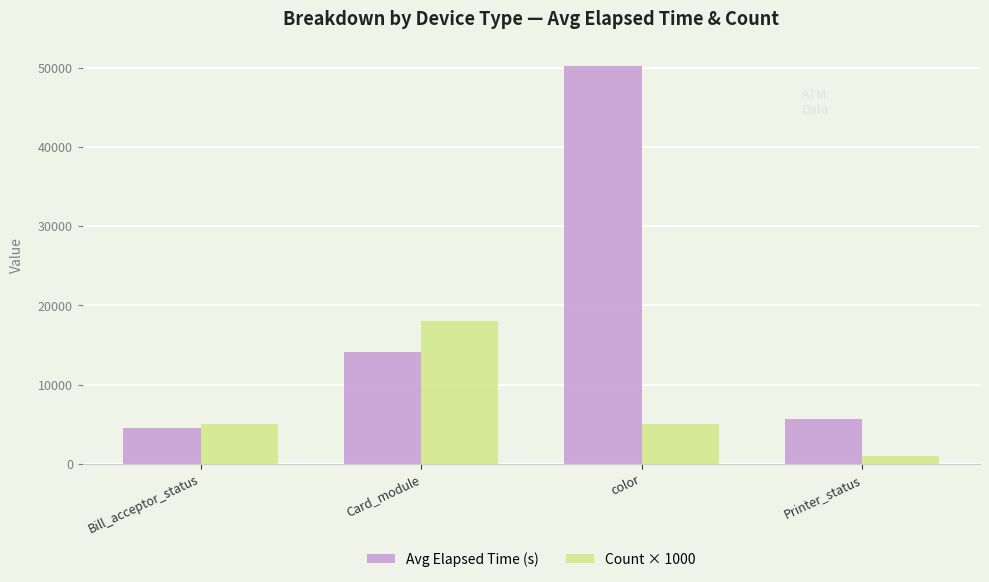

The value of Count × 1000 at Card_module is 18000.0. True or false?

True